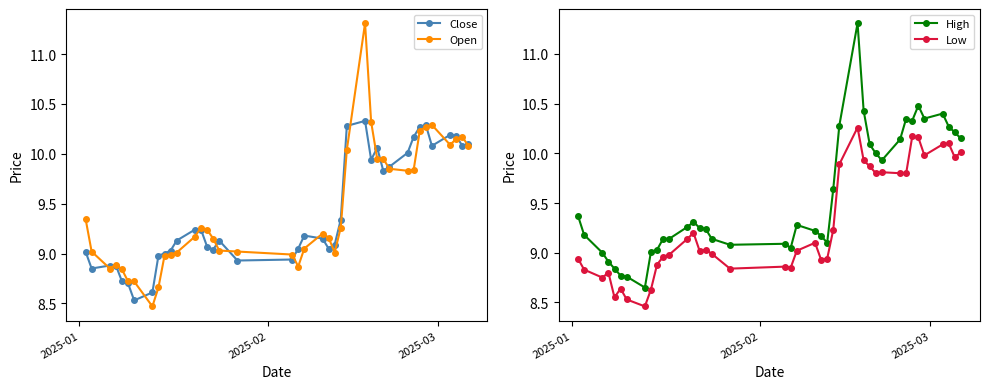

What is the lowest value of the Open series?

8.5